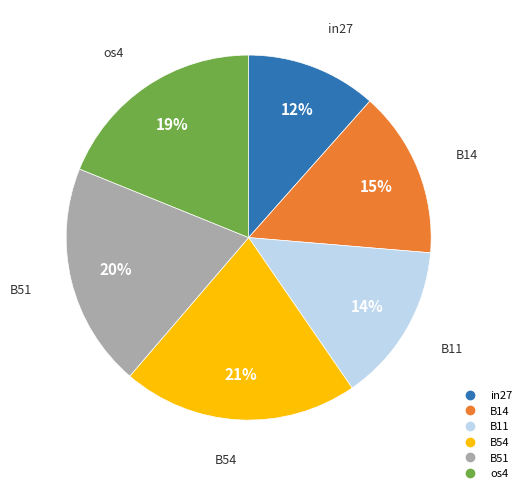

To the nearest percent, what is the difference between the largest and smallest slice percentages?

9%